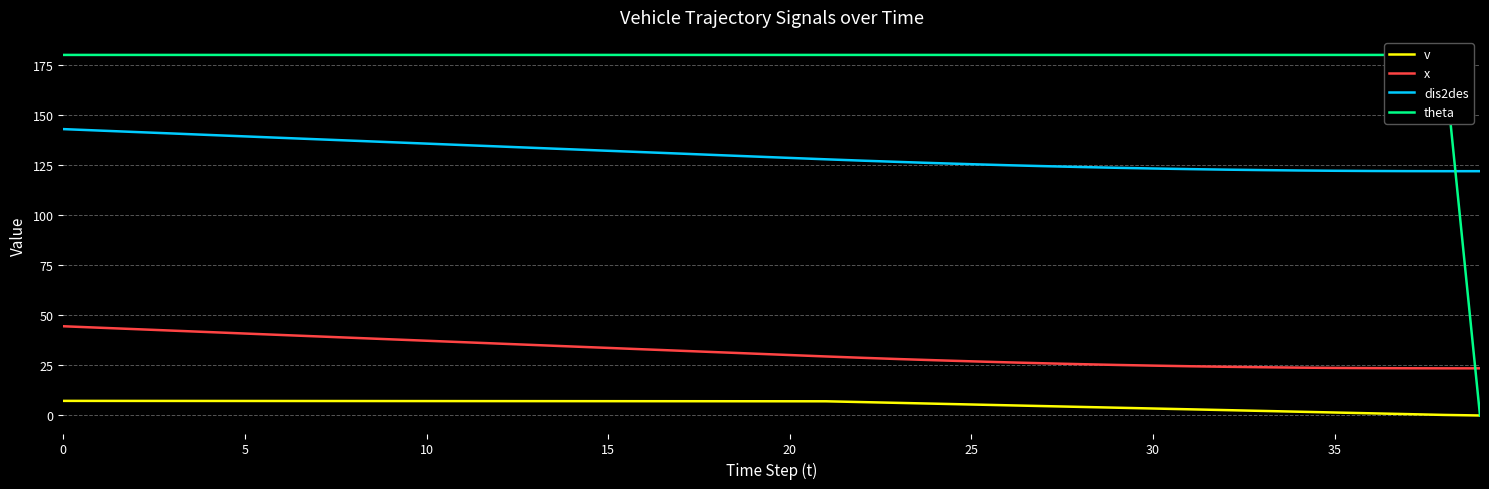

The value of v at 17 is 7.1. True or false?

True